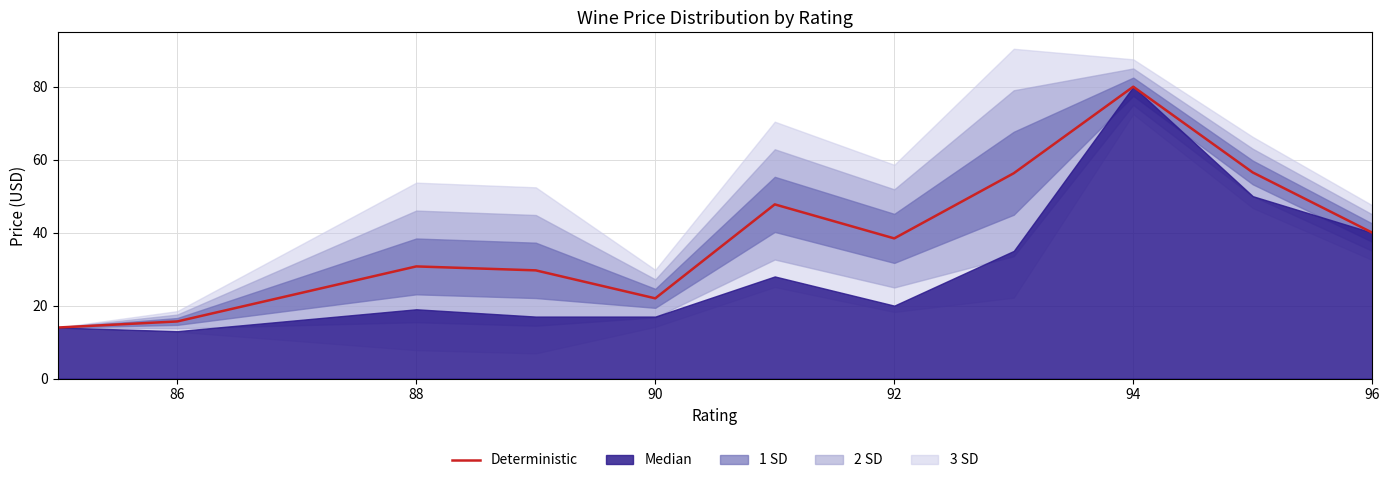

Which category has the highest value in the Deterministic series?

94